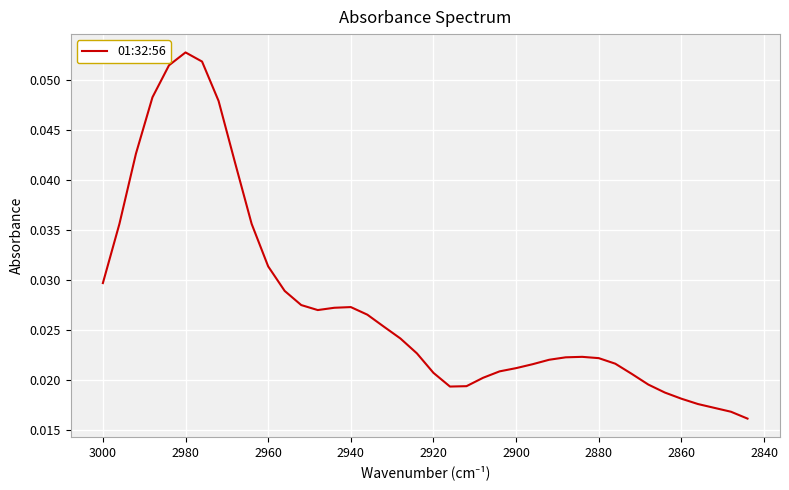

How many lines are shown in the chart?

1